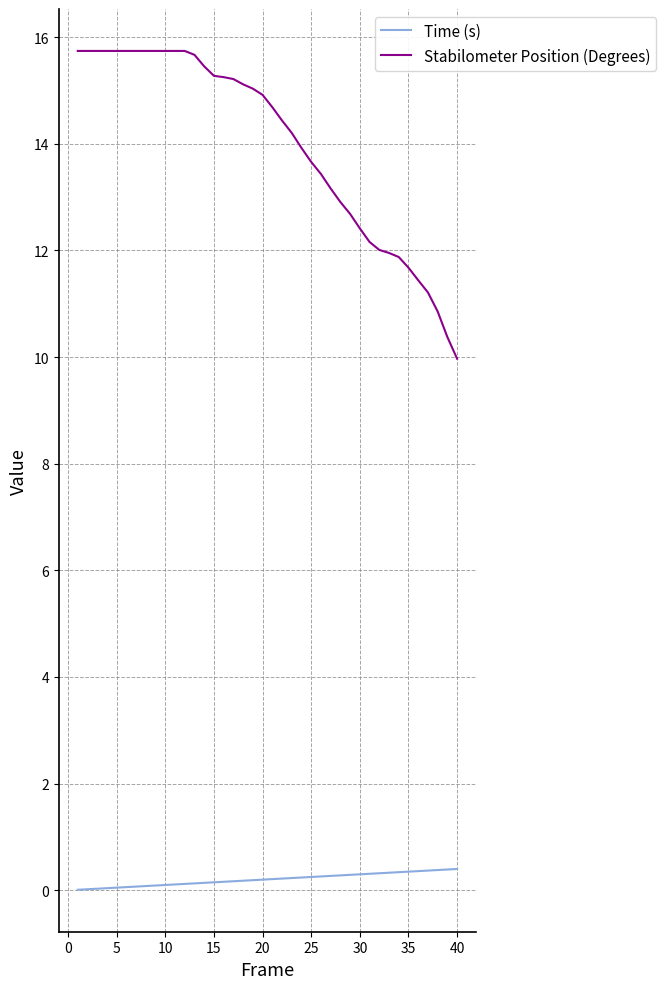

List the series in order of their overall mean, lowest first.

Time (s), Stabilometer Position (Degrees)